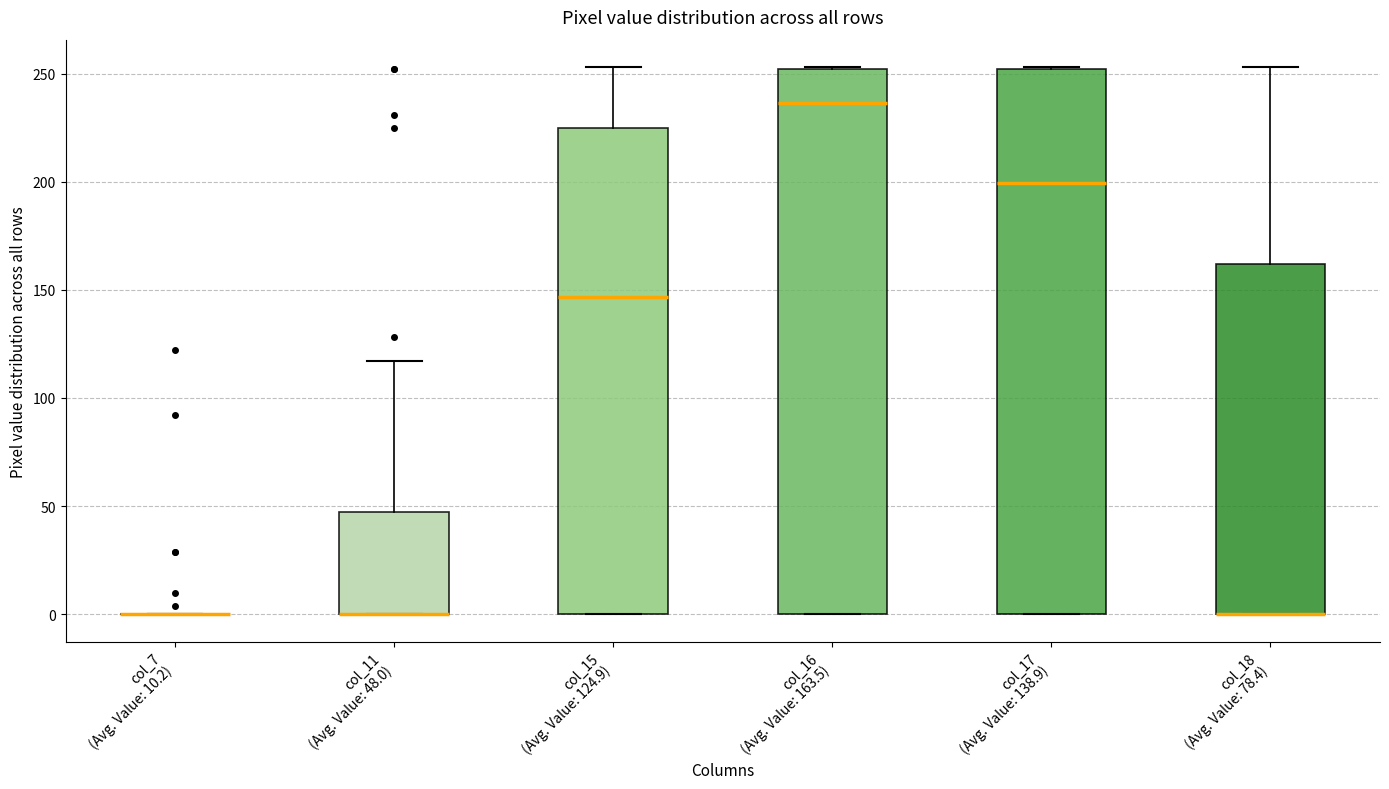

Reading left to right, read every box against the y-axis: the position of its median line, the range the box covers, and the ends of its whiskers. The values are not printed on the chart, so give them approximately, as read against the axis.

col_7 (Avg. Value: 10.2): box collapsed to a line at 0, whiskers 0 to 0
col_11 (Avg. Value: 48.0): median 0 (drawn on the box's lower edge), box 0 to 45, whiskers 0 to 115
col_15 (Avg. Value: 124.9): median 145, box 0 to 225, whiskers 0 to 255
col_16 (Avg. Value: 163.5): median 235, box 0 to 250, whiskers 0 to 255
col_17 (Avg. Value: 138.9): median 200, box 0 to 250, whiskers 0 to 255
col_18 (Avg. Value: 78.4): median 0 (drawn on the box's lower edge), box 0 to 160, whiskers 0 to 255